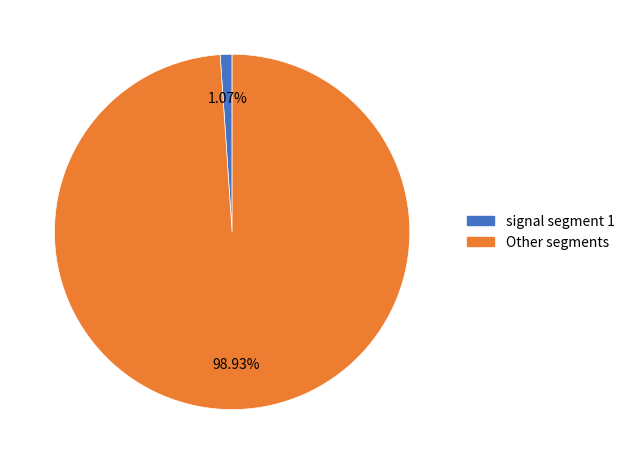

Is there any slice that represents more than half of the pie?

Yes